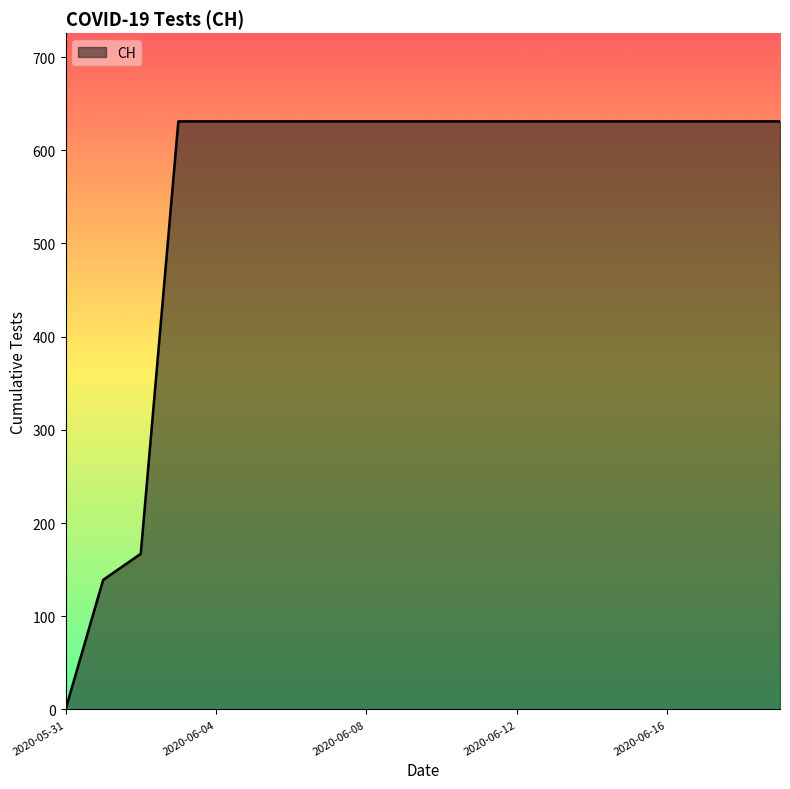

What is the difference between the maximum and minimum values?

631